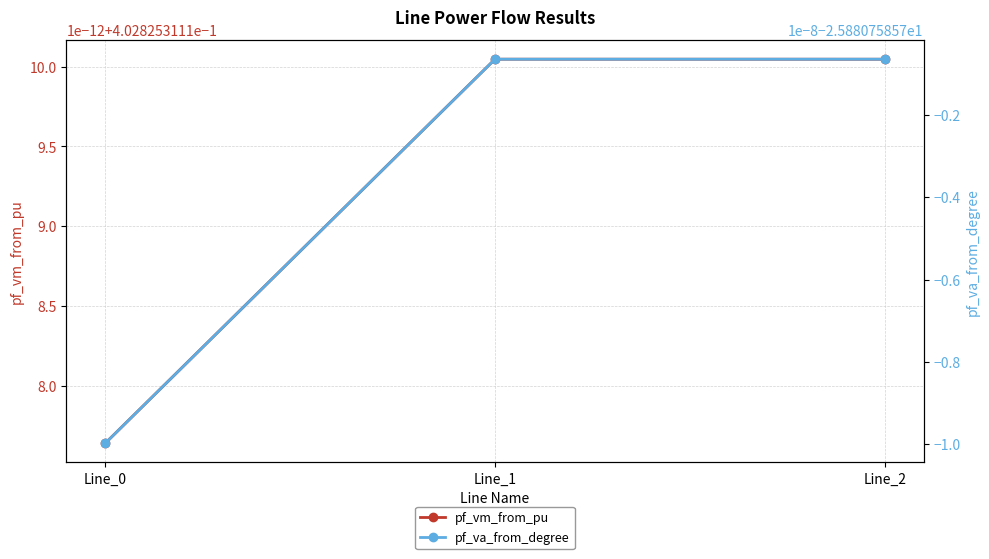

How many data points does each series have?

3